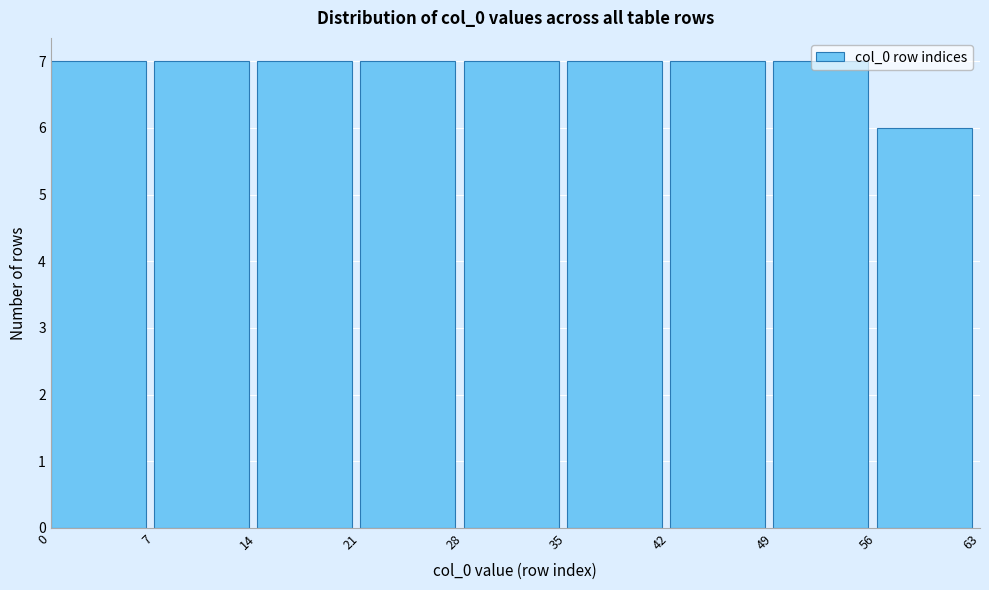

Reading left to right, list every bar in this chart as the range it spans on the x-axis followed by its height. The values are not printed on the chart, so give them approximately, as read against the axis.

0 to 7: 7
7 to 14: 7
14 to 21: 7
21 to 28: 7
28 to 35: 7
35 to 42: 7
42 to 49: 7
49 to 56: 7
56 to 63: 6